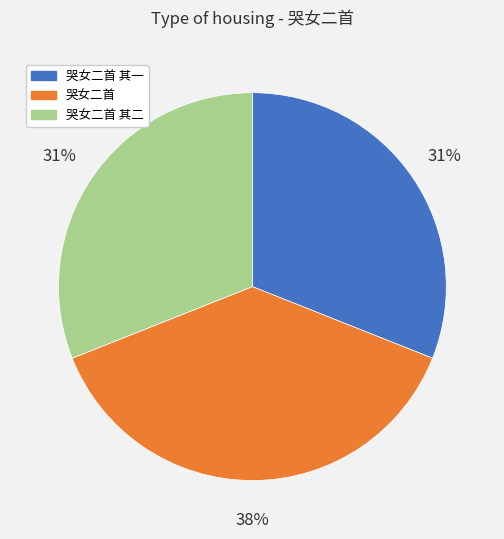

To the nearest percent, what is the average slice percentage?

33%